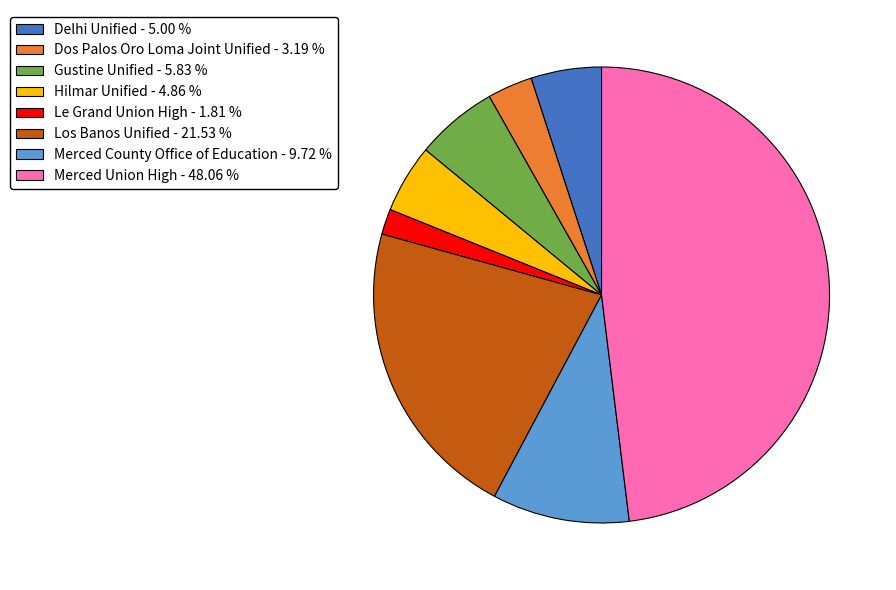

What is the largest slice in the pie chart?

Merced Union High